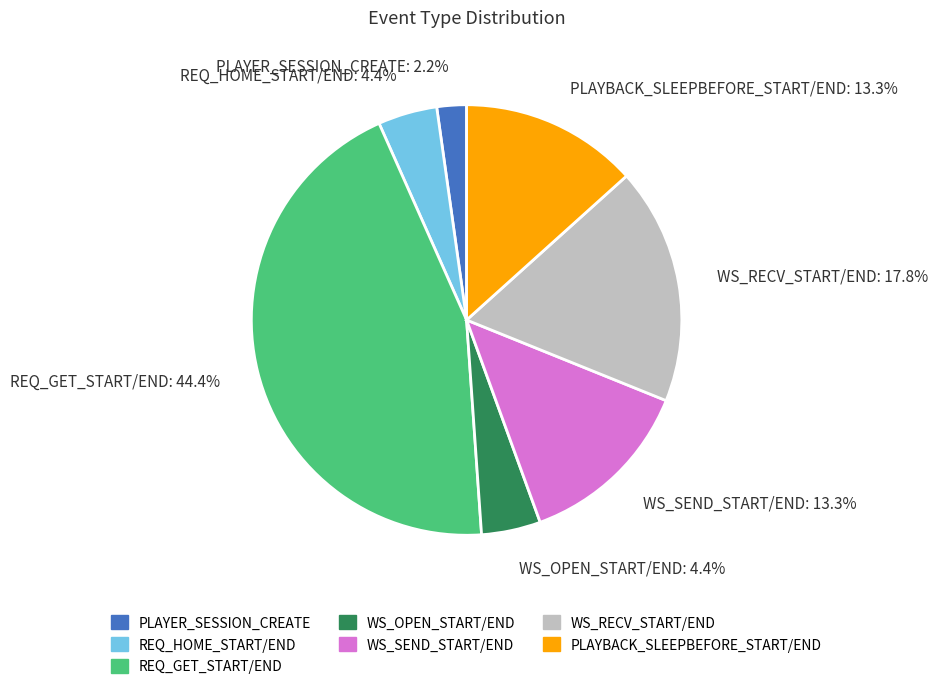

To the nearest percent, what percentage of the pie is WS_OPEN_START/END?

4%